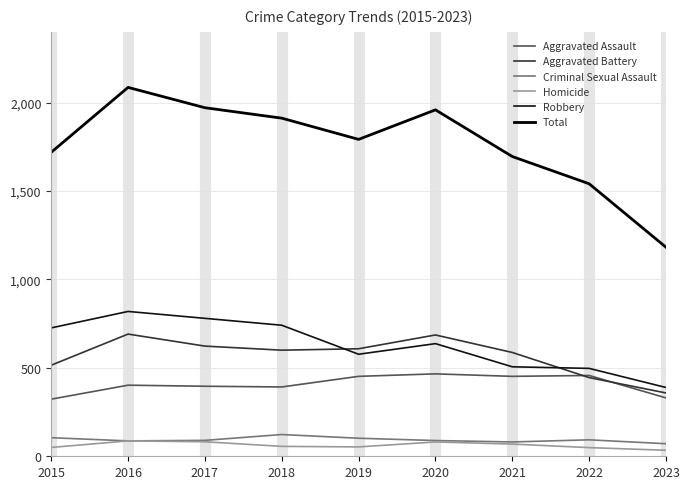

Rank the series at 2021 from lowest to highest value.

Homicide, Criminal Sexual Assault, Aggravated Assault, Robbery, Aggravated Battery, Total